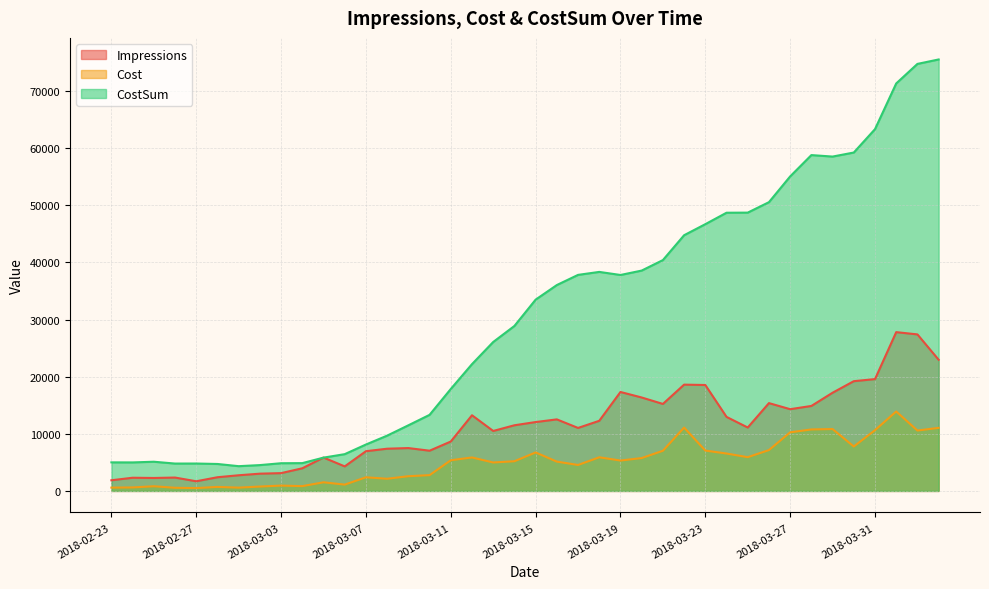

True or false: Impressions has a value of 12279 at 2018-03-18.

True